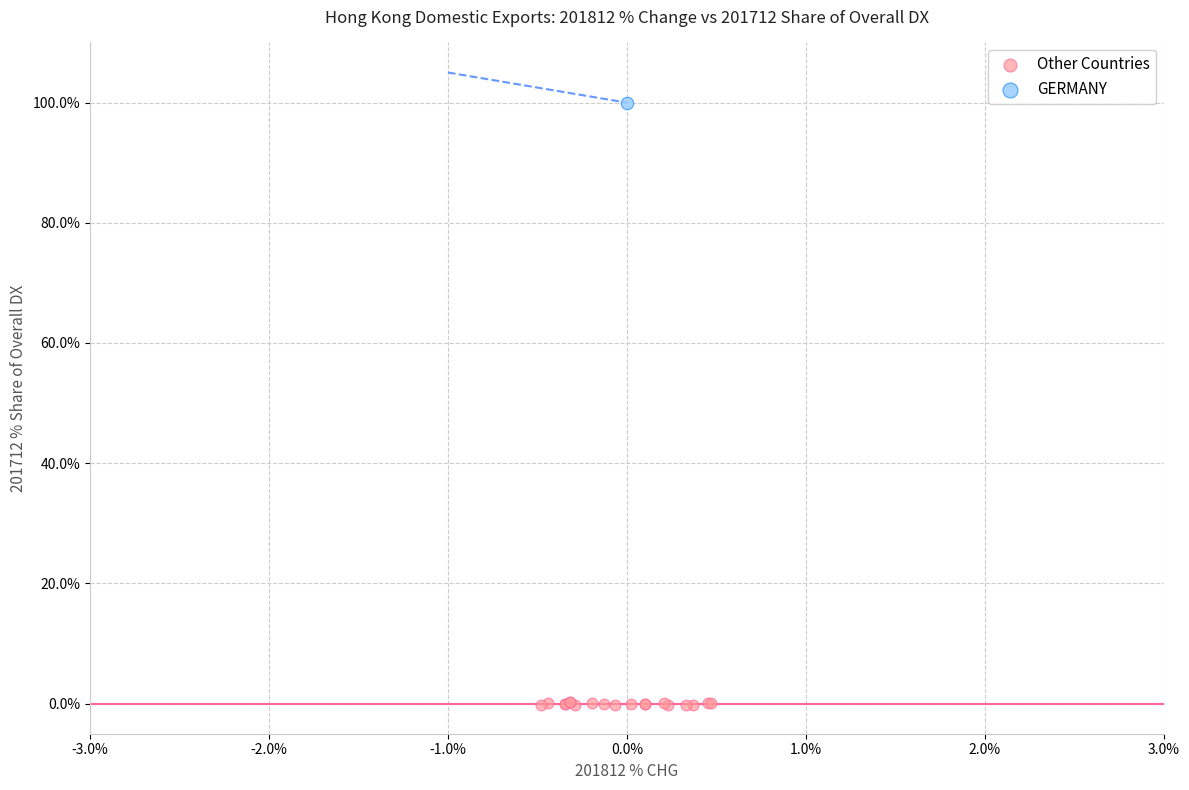

What are all the series names shown in the legend?

Other Countries, GERMANY